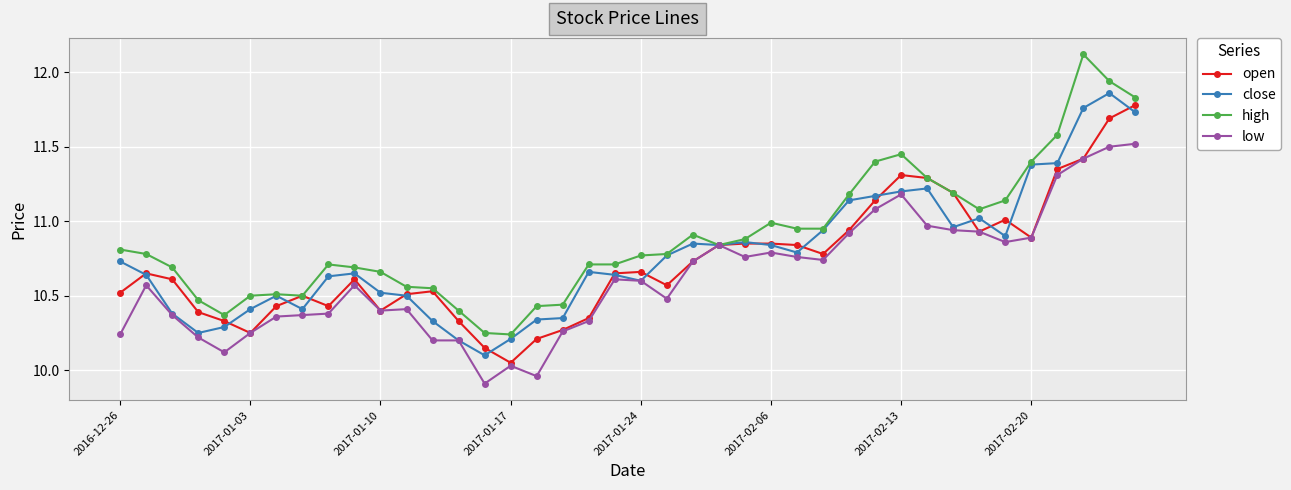

Rank the series by their average value, from lowest to highest.

low, open, close, high